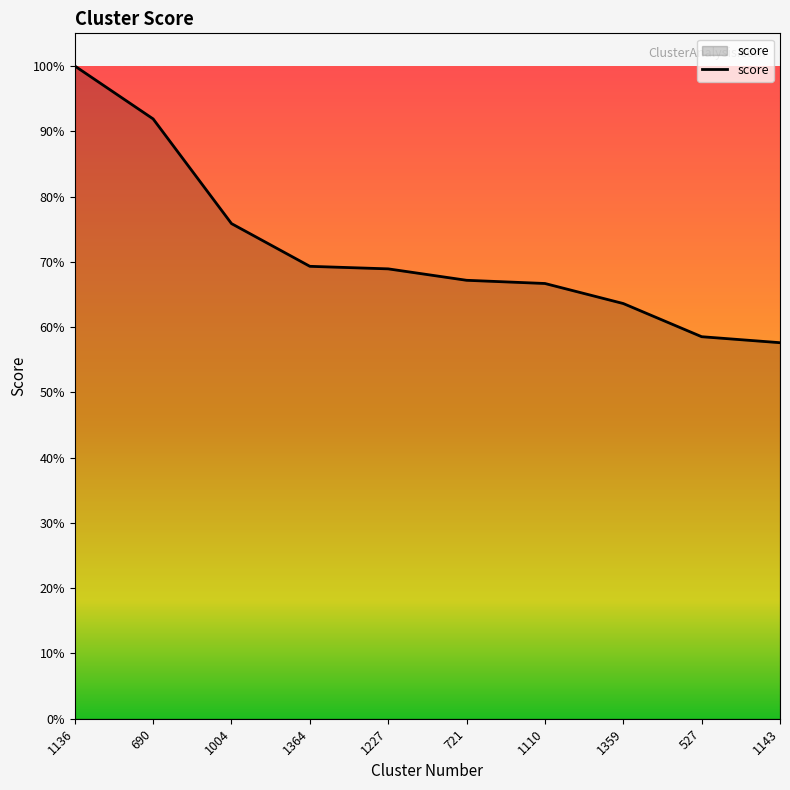

Reading left to right, extract all data points from this chart.

1.0	0.9	0.8	0.7	0.7	0.7	0.7	0.6	0.6	0.6